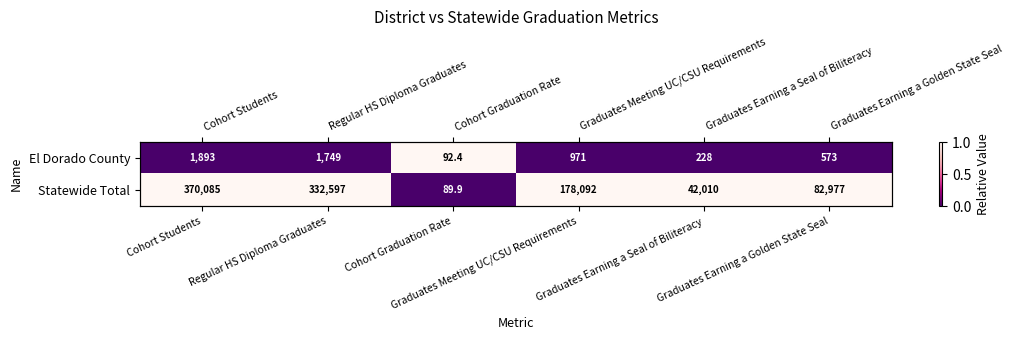

Is it true that El Dorado County equals 0 at Graduates Earning a Golden State Seal?

True